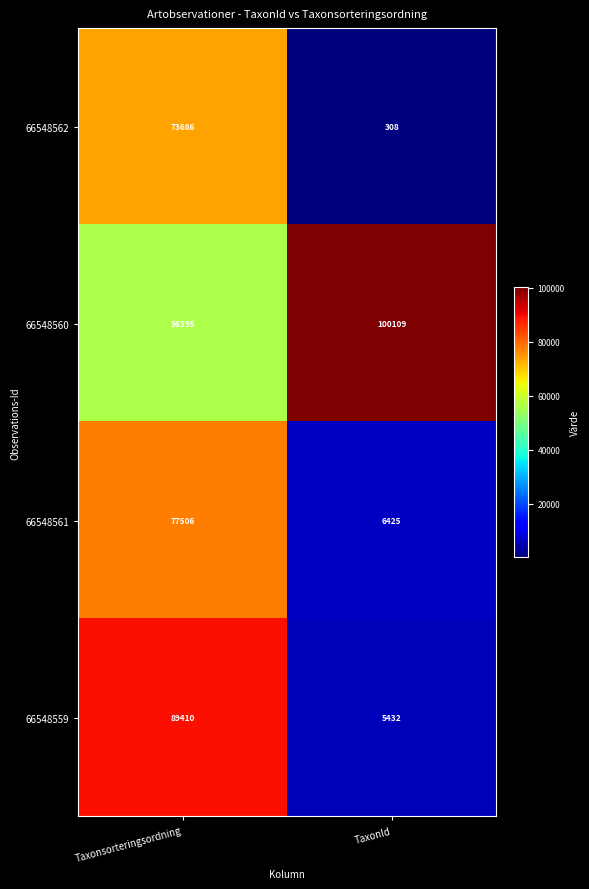

What is the average value of the 66548560 series?

78252